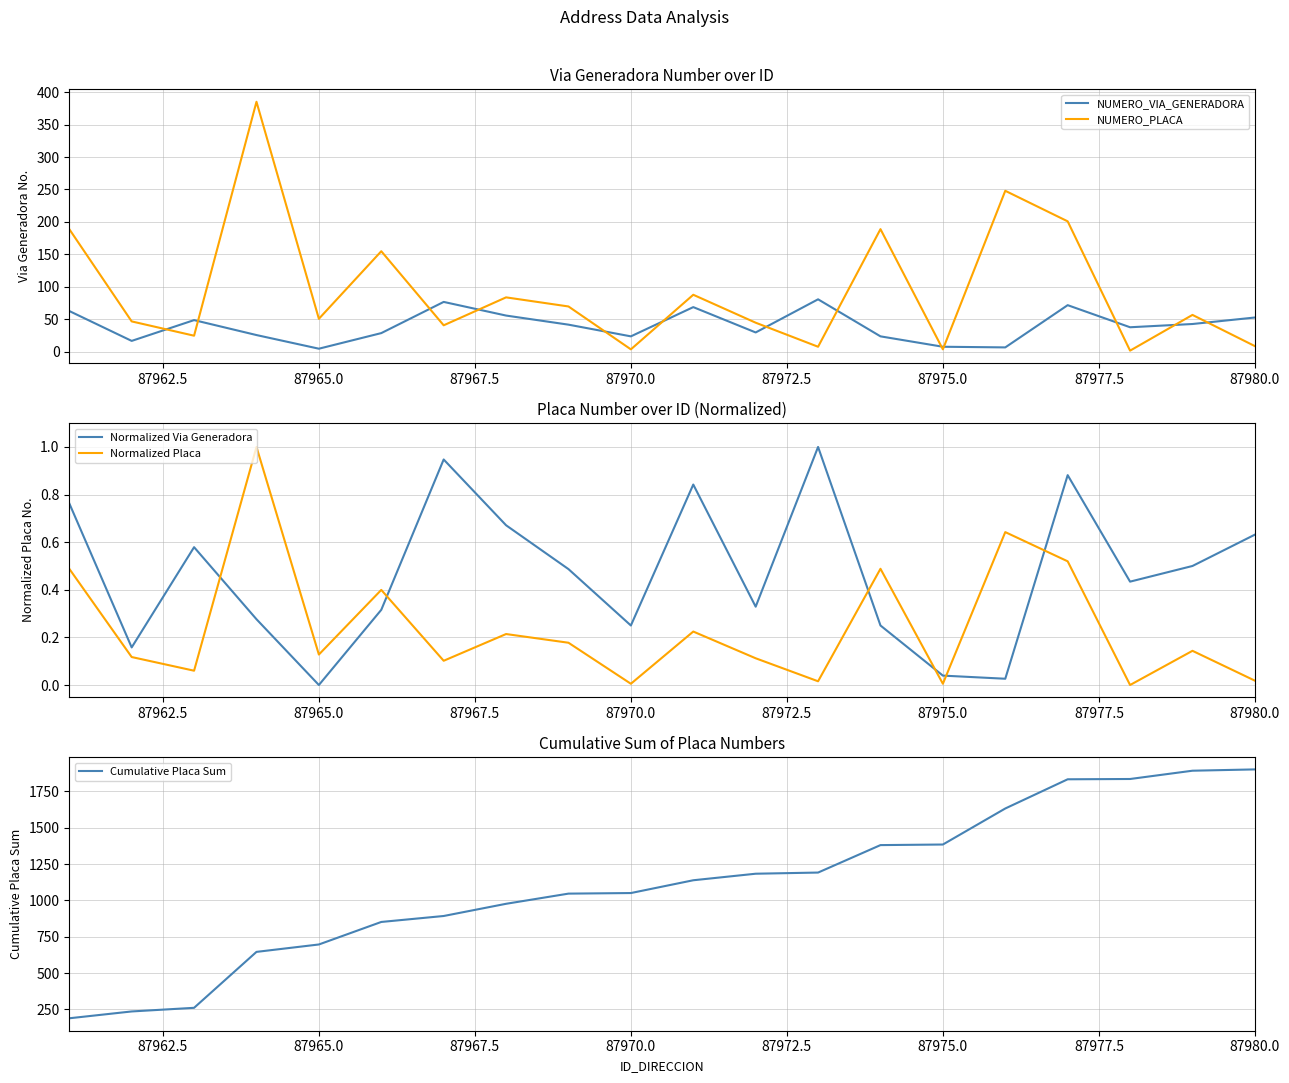

True or false: NUMERO_VIA_GENERADORA has a value of 8 at 87975.0.

True